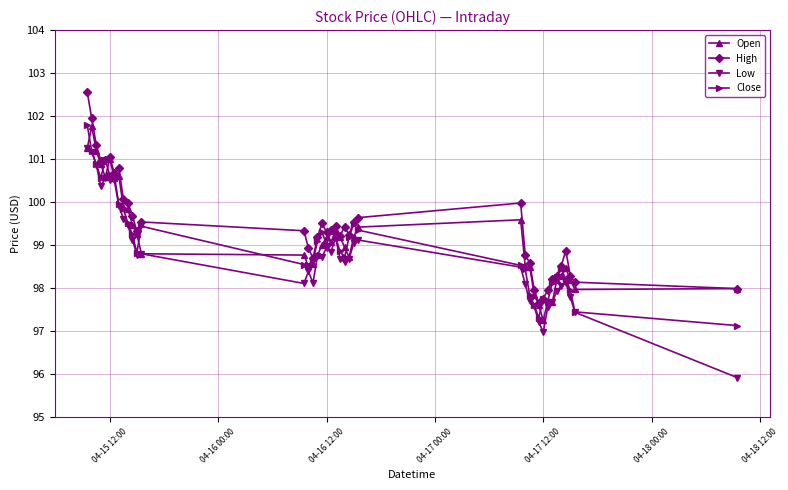

What is the maximum value shown in the chart?

102.6